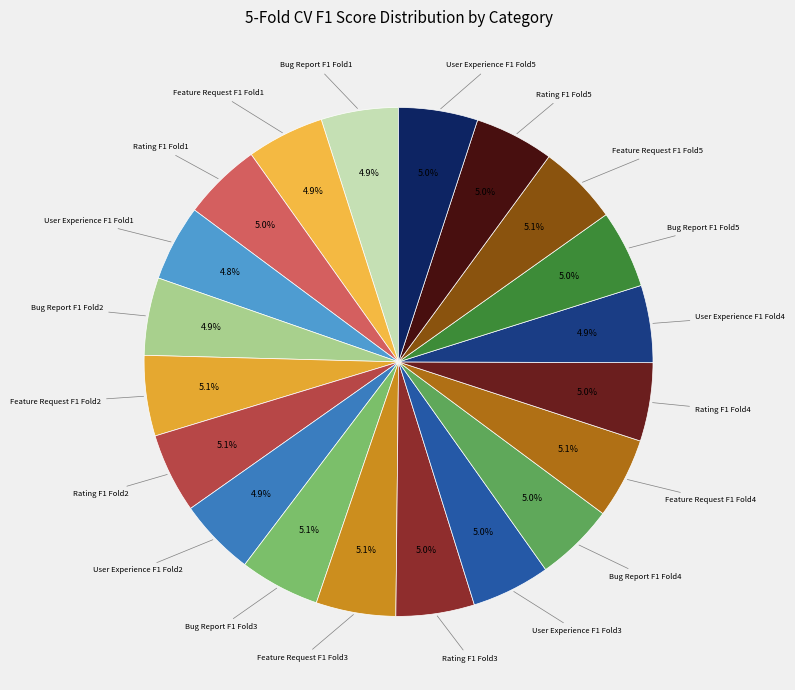

How many segments does this pie chart have?

20